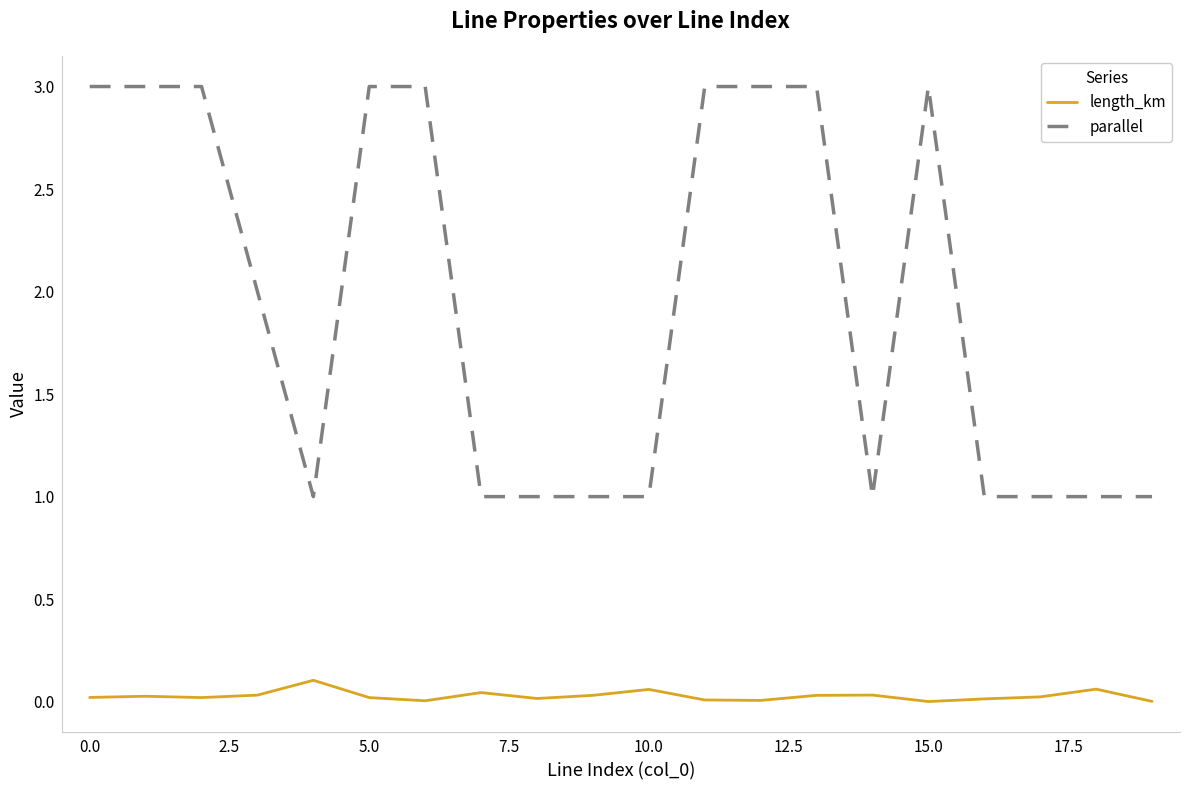

True or false: parallel has more than 0 points higher than both neighbors.

True